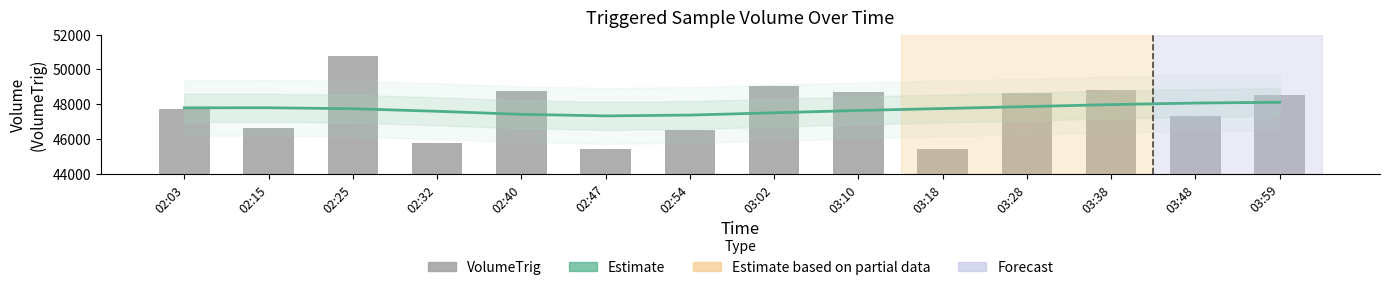

Is it true that VolumeTrig equals 75932.0 at 02:32?

False